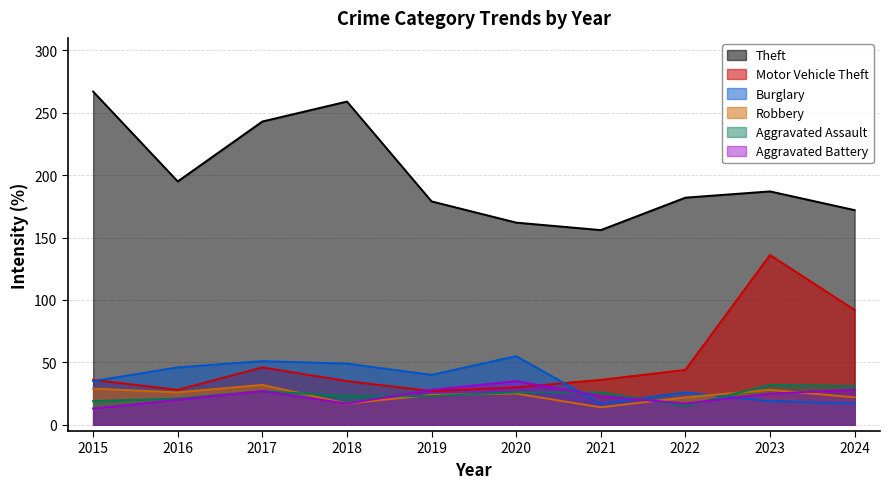

At which category does Aggravated Assault reach its first local valley?

2022